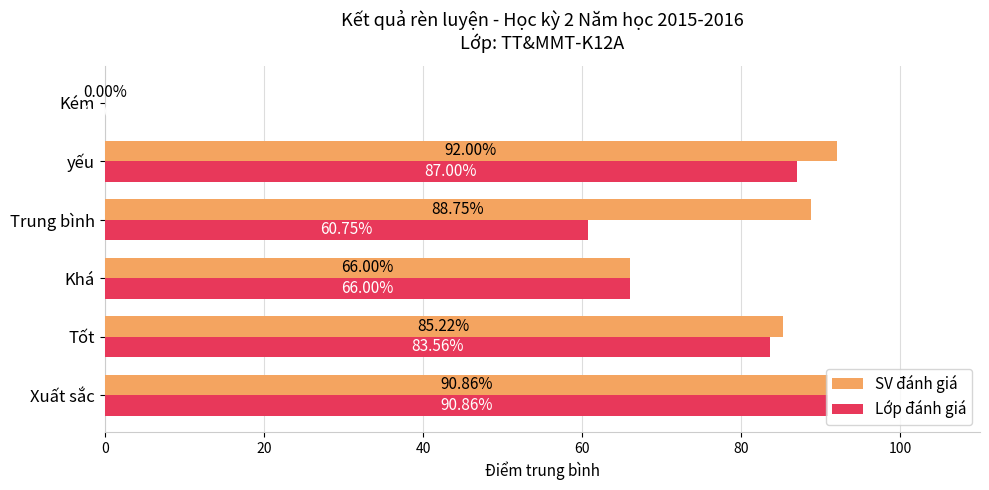

Which series changed the most between Khá and Trung bình?

SV đánh giá